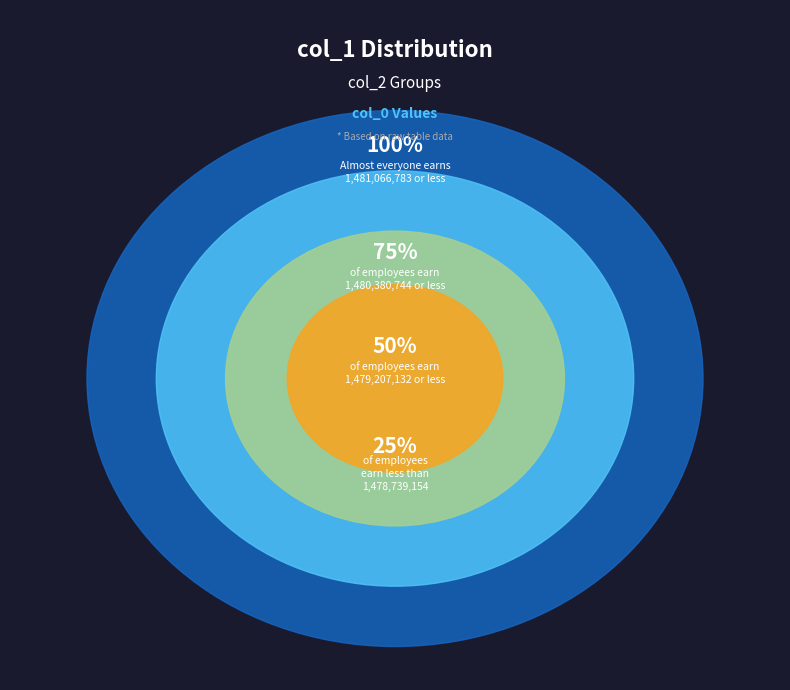

Does any single category account for the majority?

No